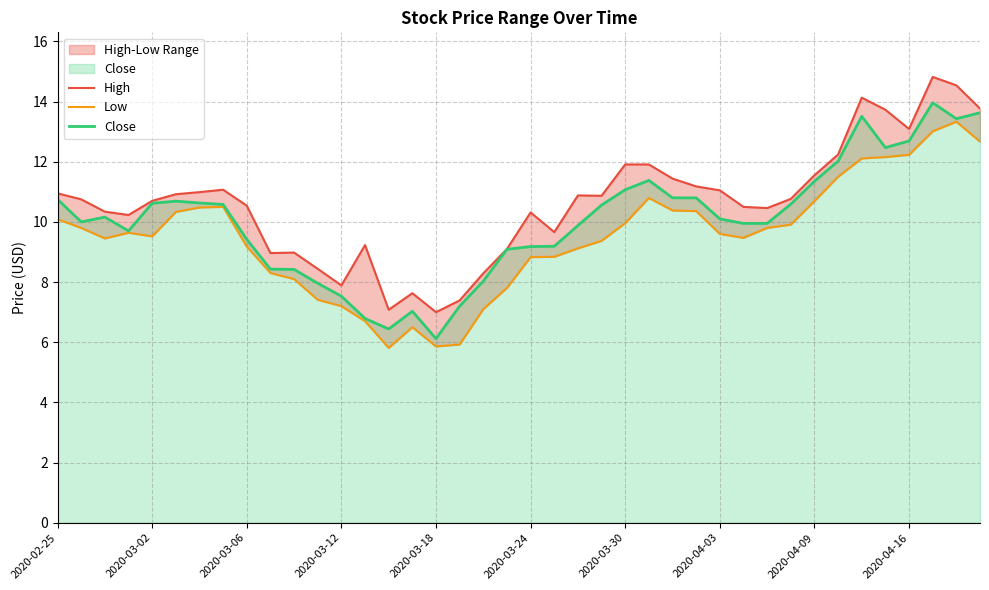

True or false: Close has a value of 18.5 at 27.

False